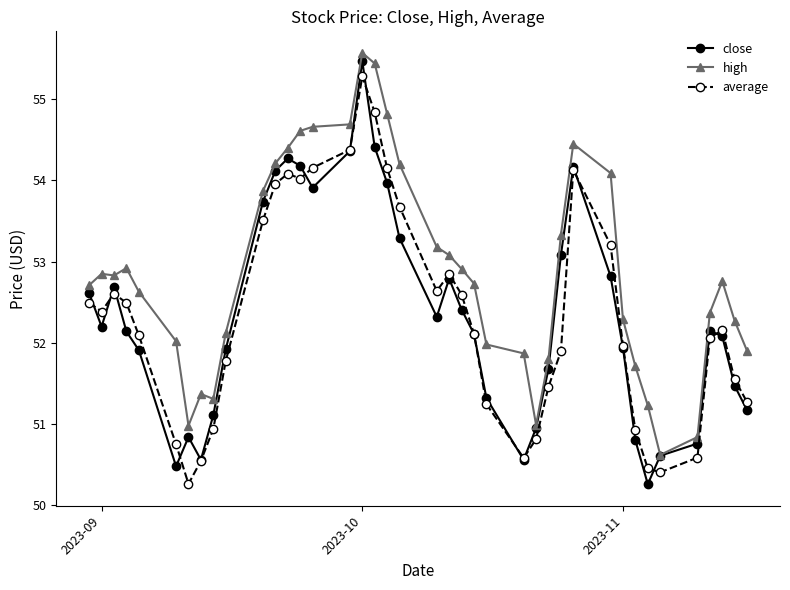

Which series has the largest total across all categories?

high